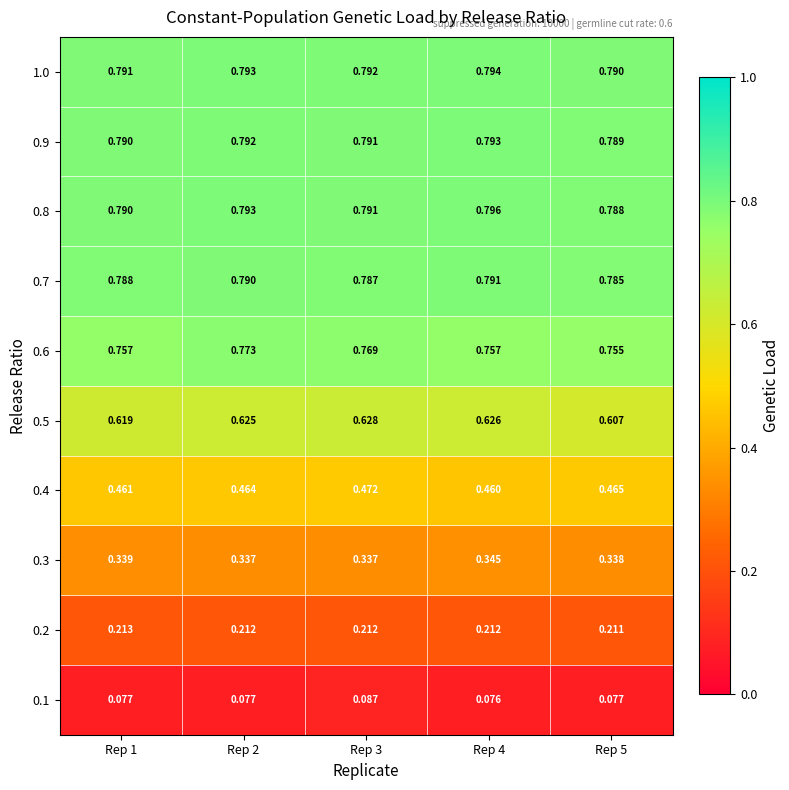

Is the value of 0.5 at Rep 5 greater than the value of 0.8 at Rep 3?

No